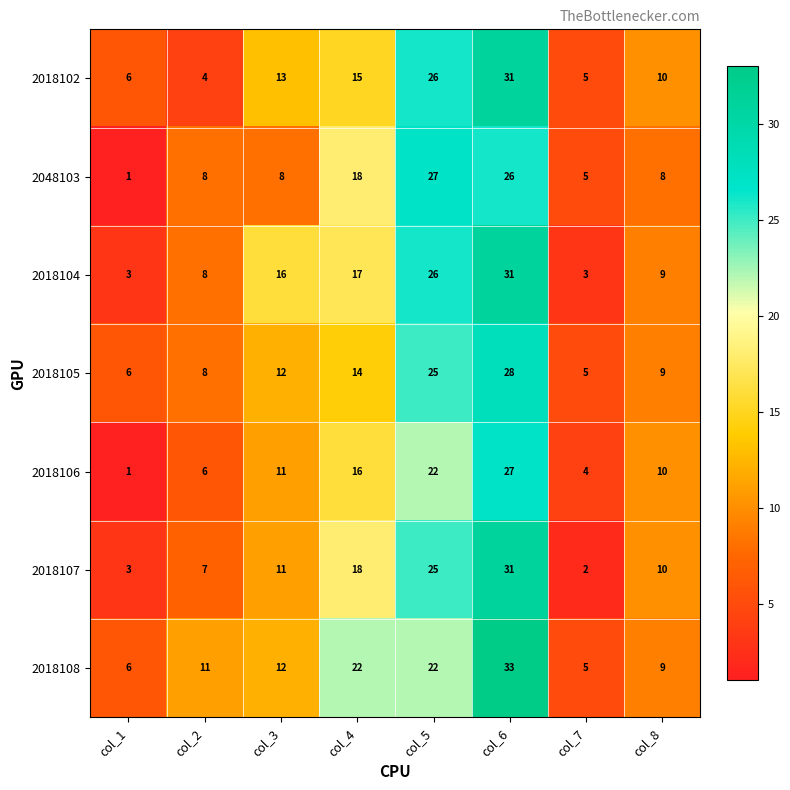

At which category does the chart reach its minimum across all series?

col_1